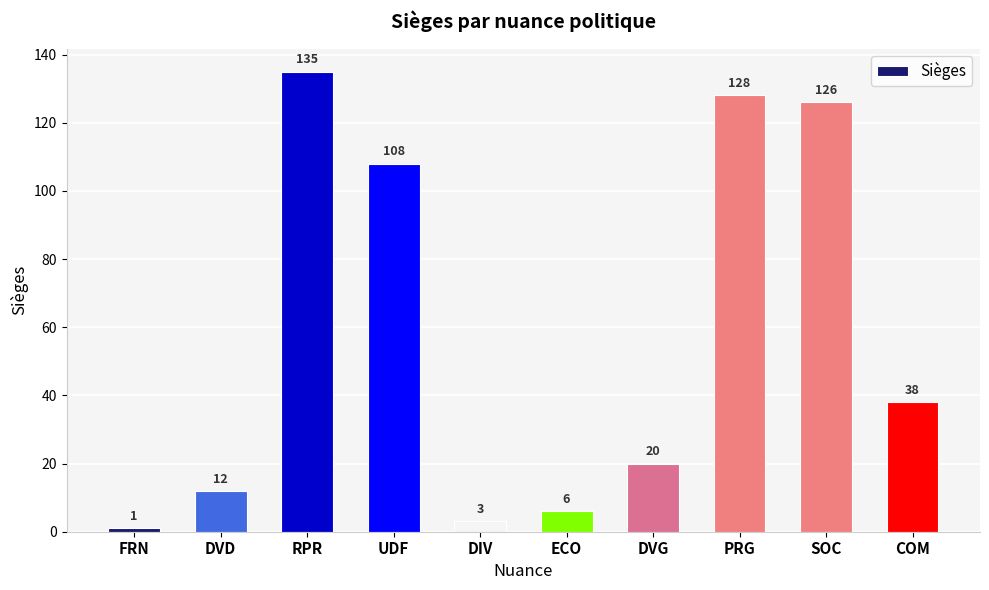

Which label corresponds to the largest value in the chart?

RPR